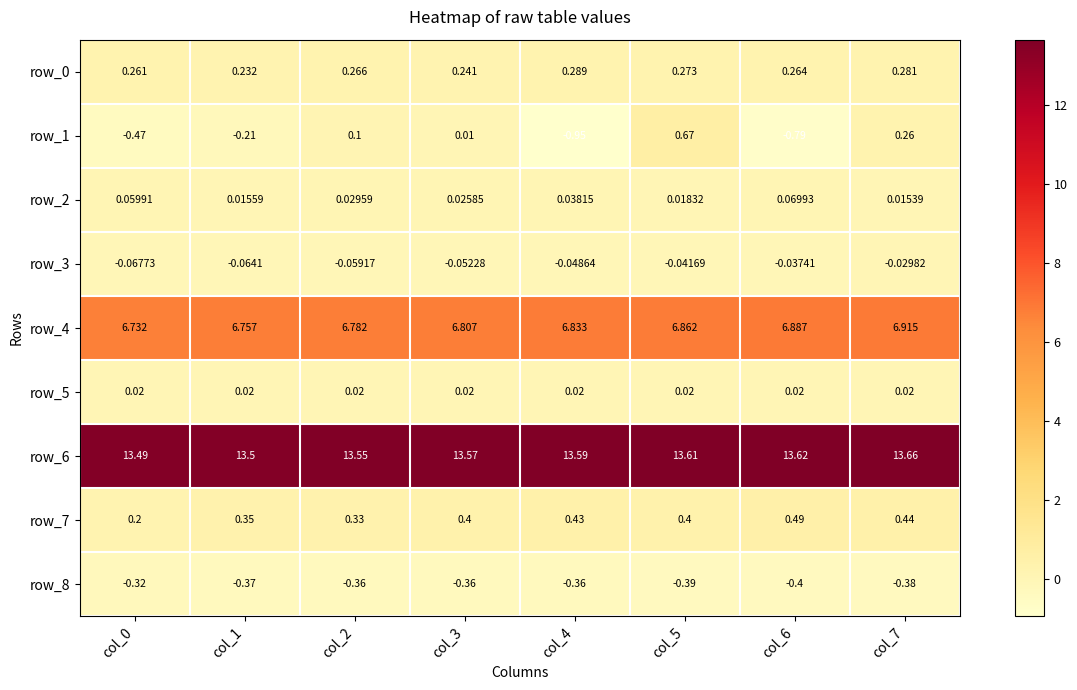

Is the value of row_7 at col_4 greater than the value of row_8 at col_4?

Yes